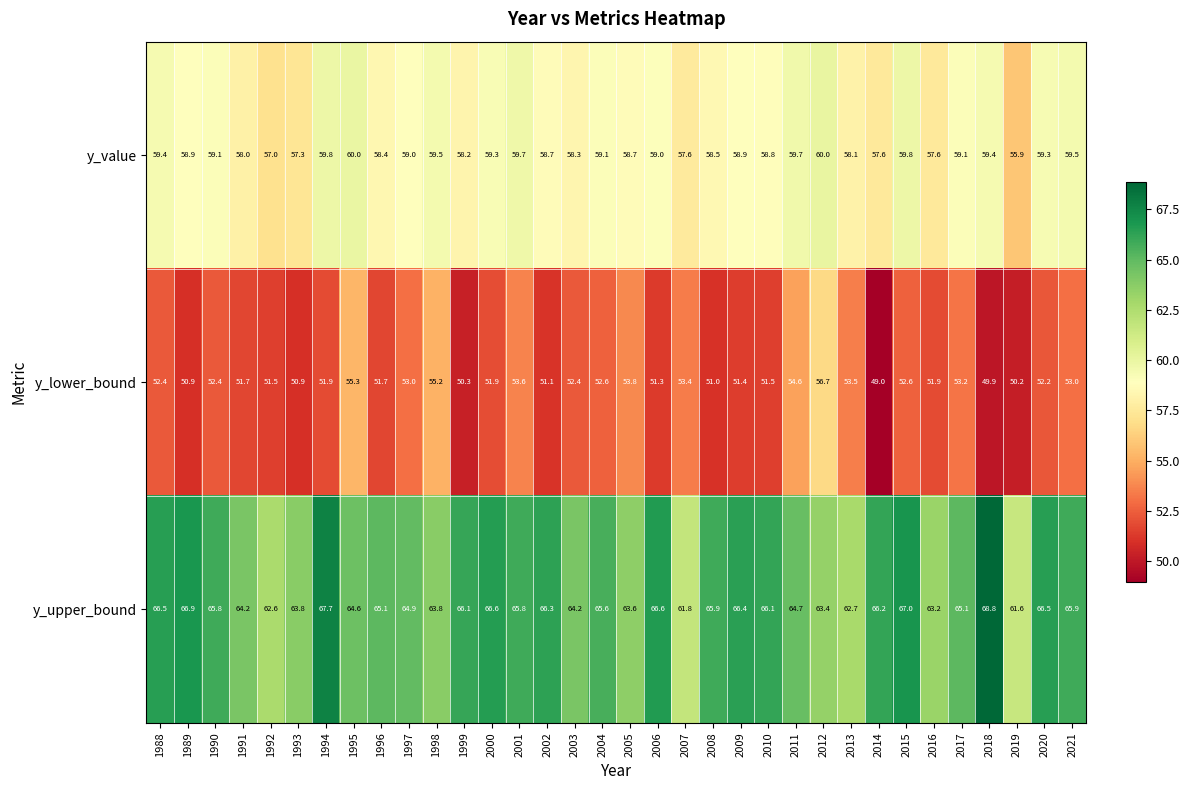

What is the maximum value shown in the chart?

68.8